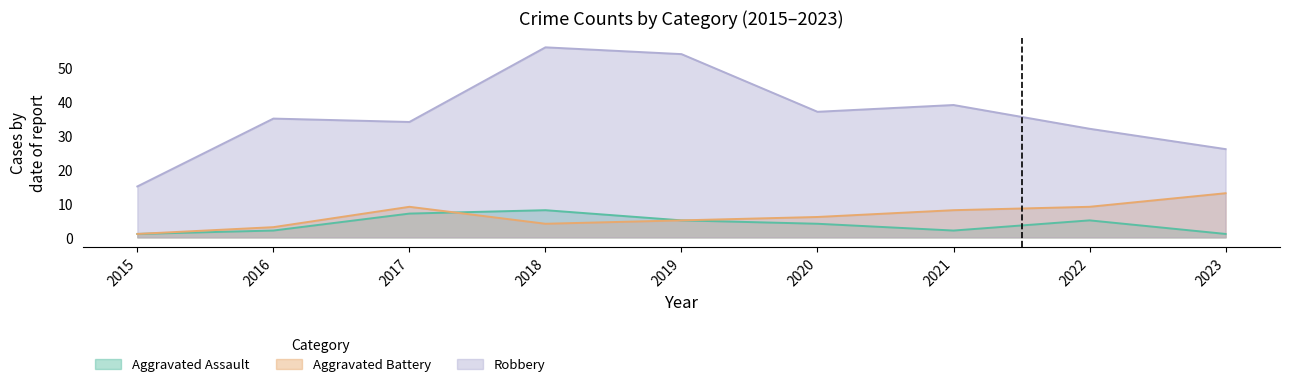

Does the chart have visible grid lines?

No